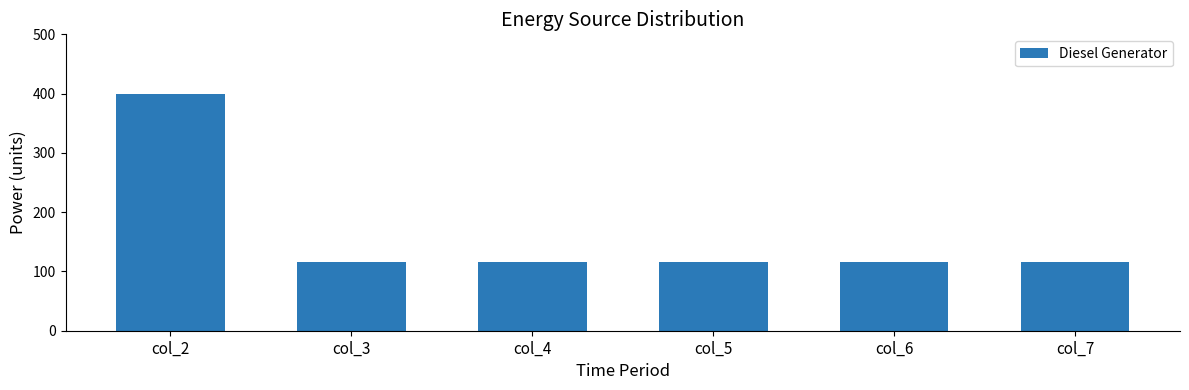

Reading left to right, extract all data points from this chart.

400	116	116	116	116	116